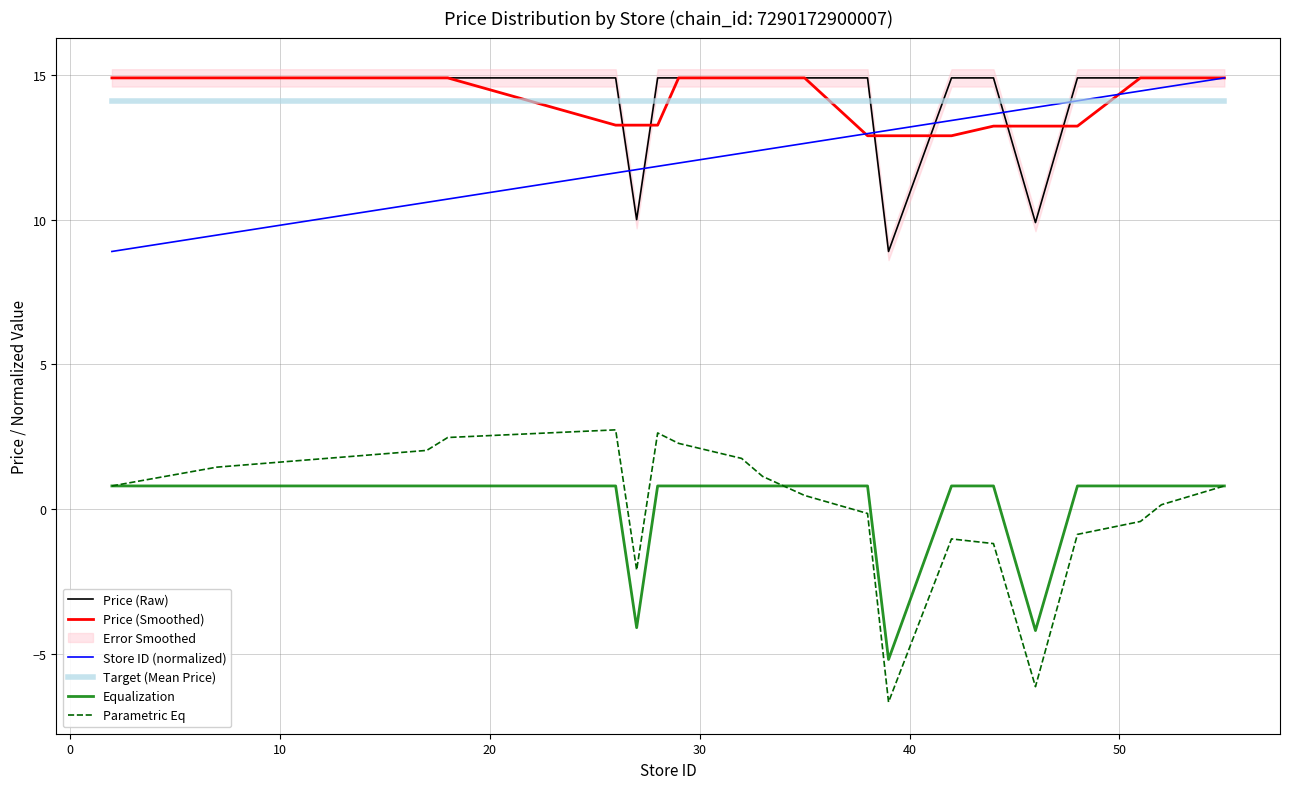

What is the minimum value for Parametric Eq?

-6.7